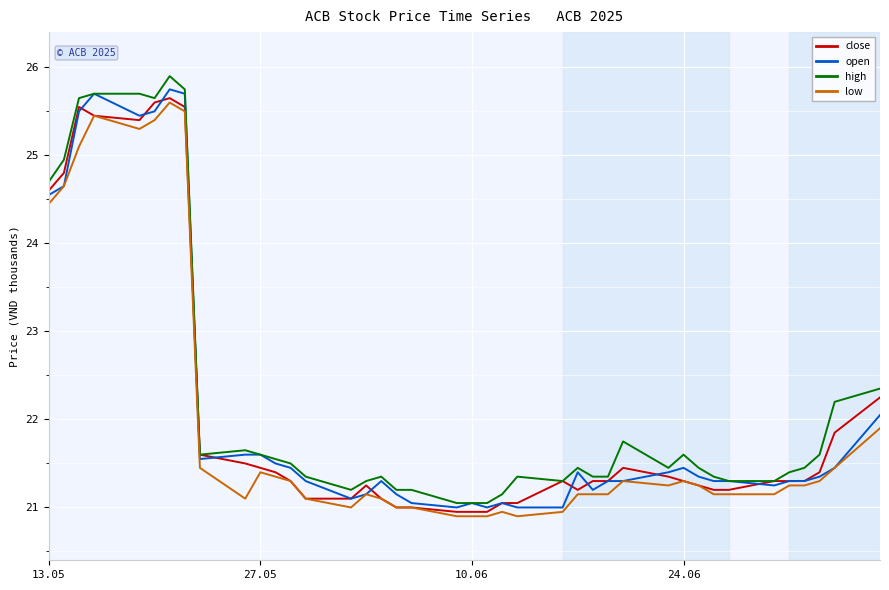

True or false: close and open cross at least once.

True